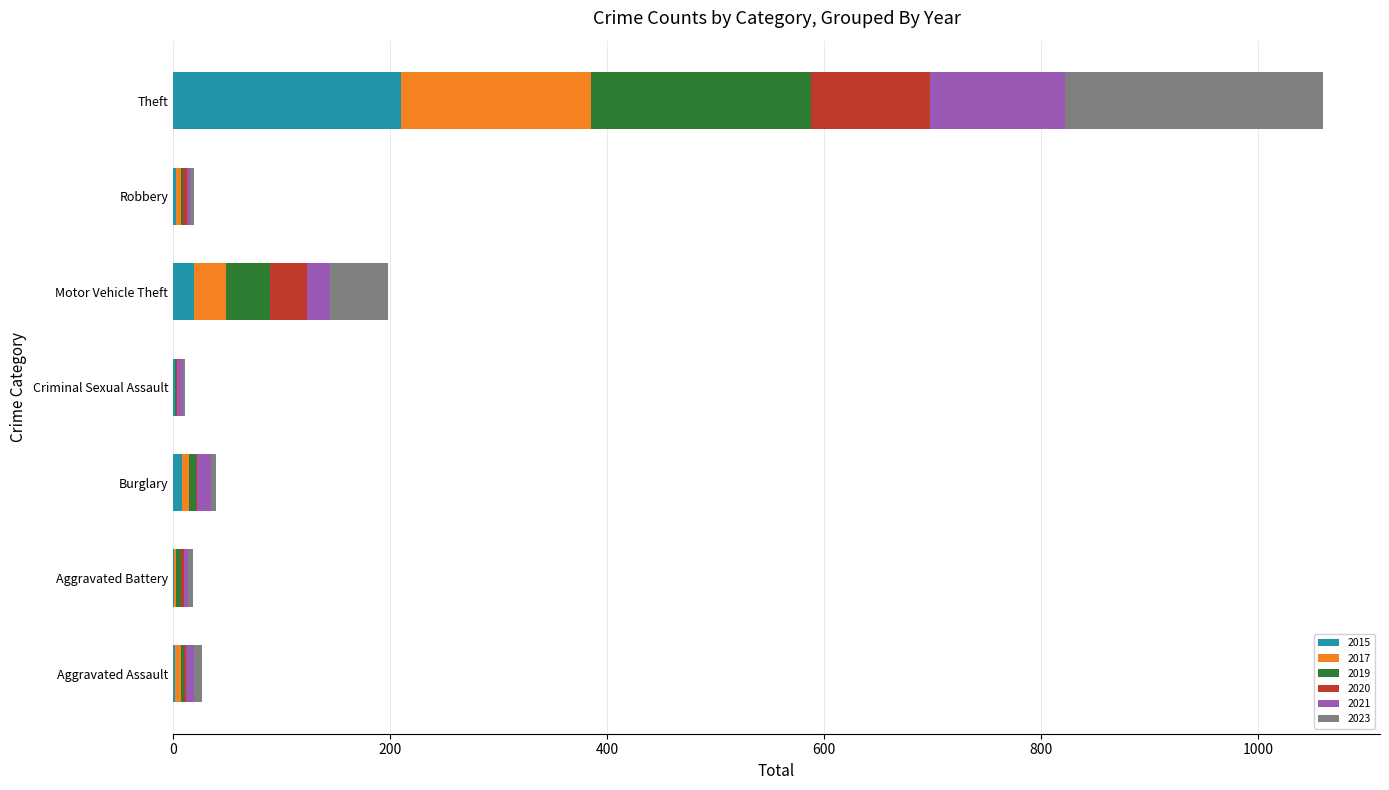

At which label does 2015 reach its peak?

Theft